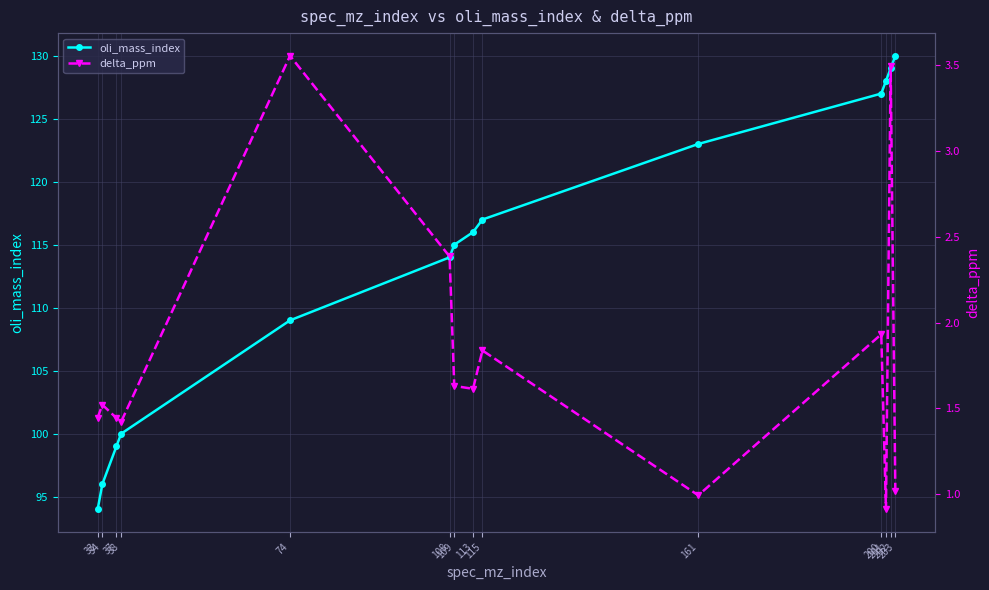

At which label is oli_mass_index closest to 112?

108